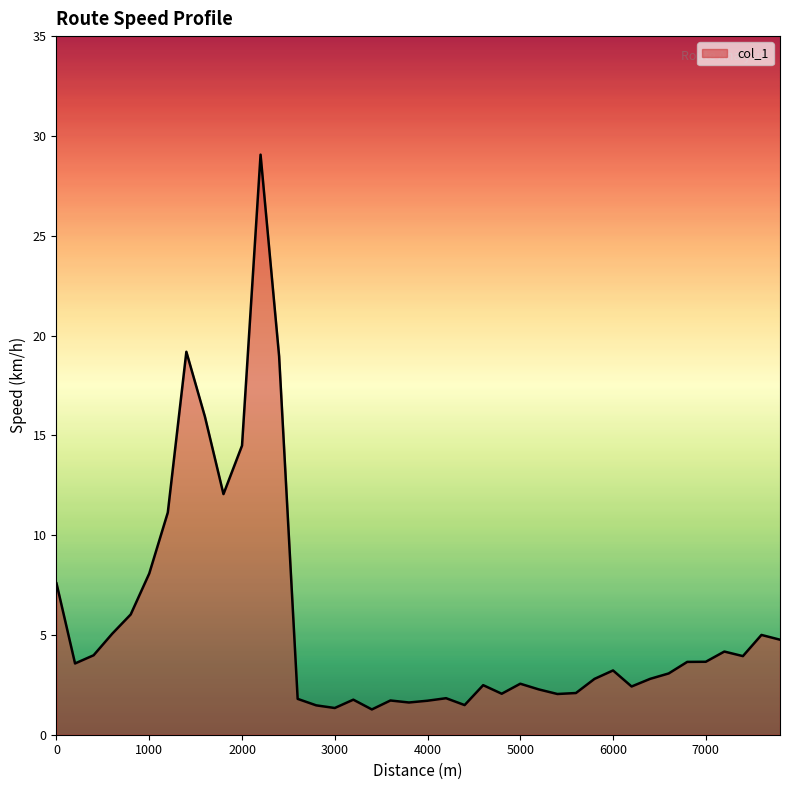

What is the difference between the maximum and minimum values?

27.8